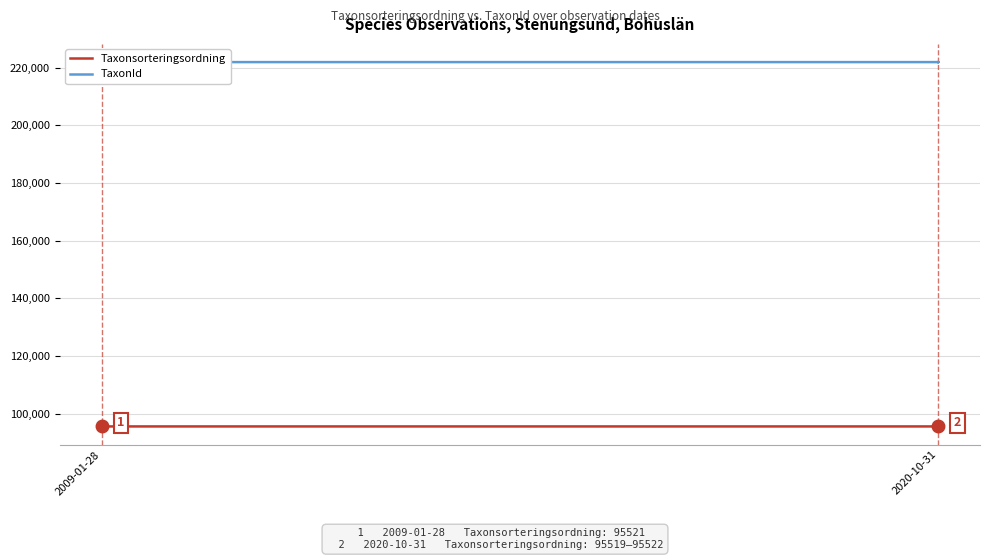

Count the TaxonId values in the range 221944 to 221946.

7